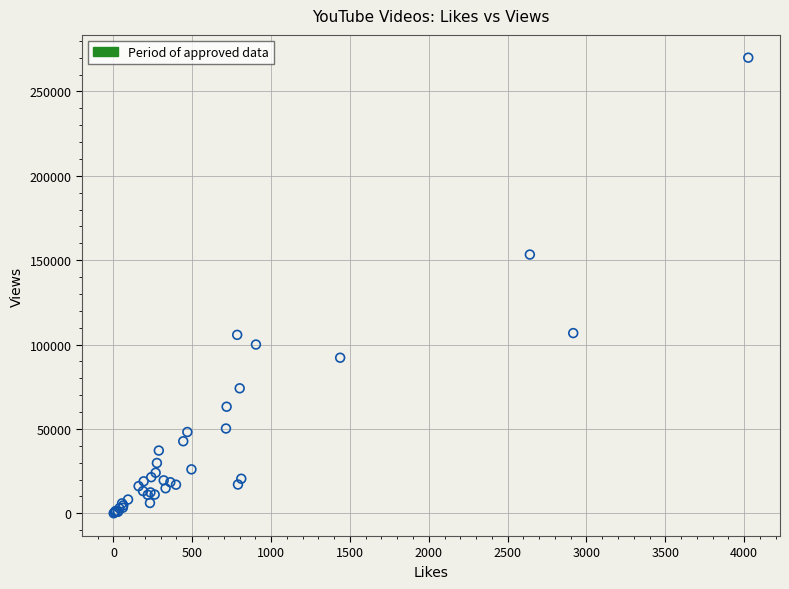

What Y value in the scatter plot is closest to 135041?

153352